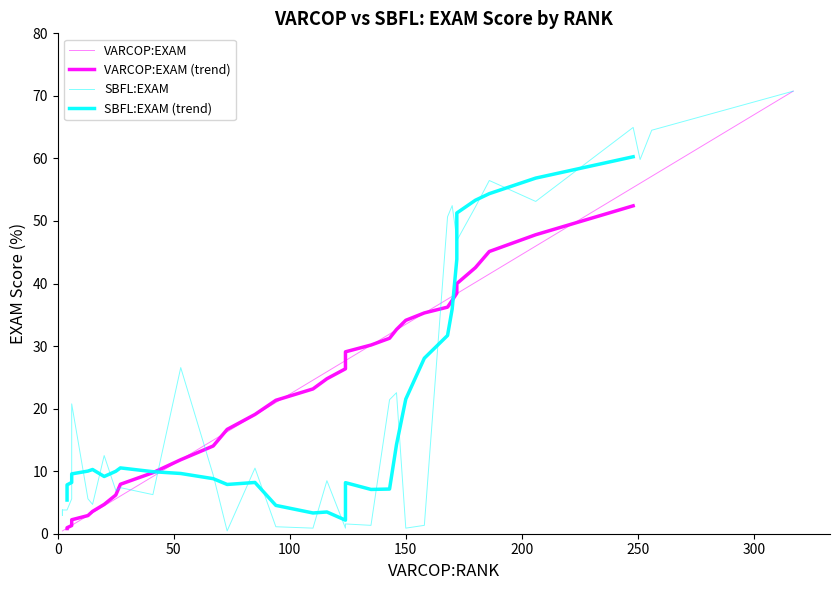

Which series has the largest total across all categories?

VARCOP:EXAM